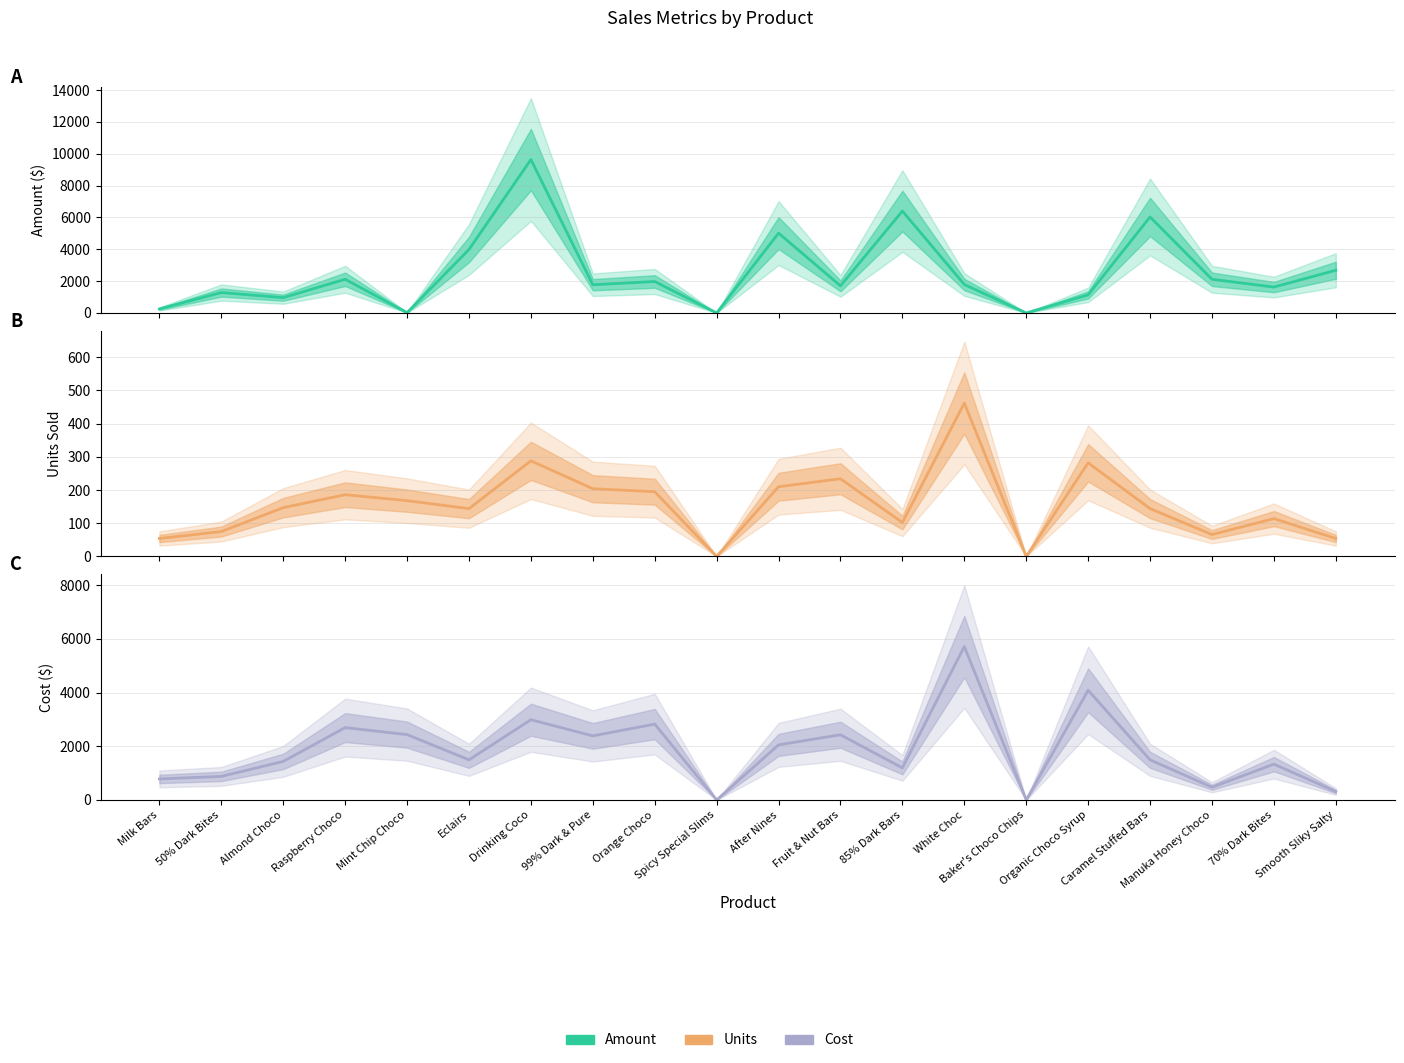

Rank the series by their average value, from lowest to highest.

Units, Cost, Amount